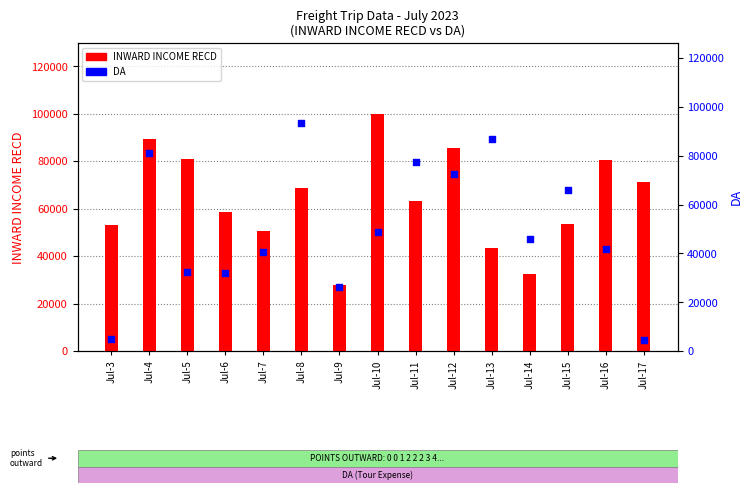

At which category is the sum across all series the highest?

Jul-4